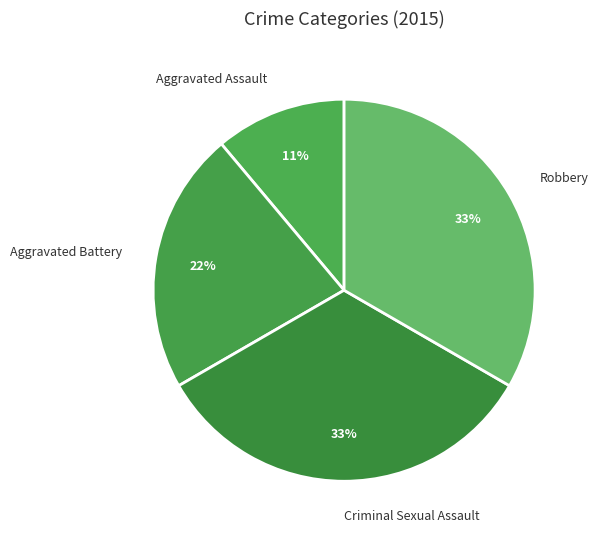

Between Aggravated Battery and Aggravated Assault, which is larger?

Aggravated Battery